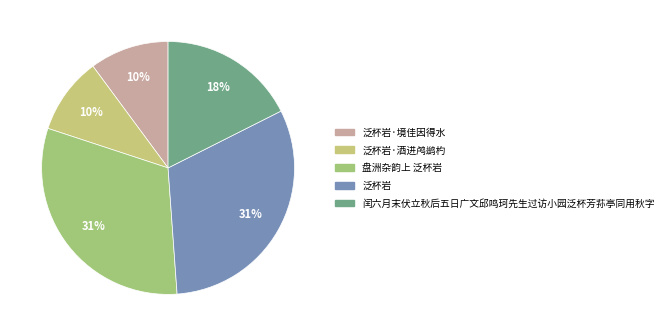

To the nearest percent, what is the difference between the largest and smallest slice percentages?

21%